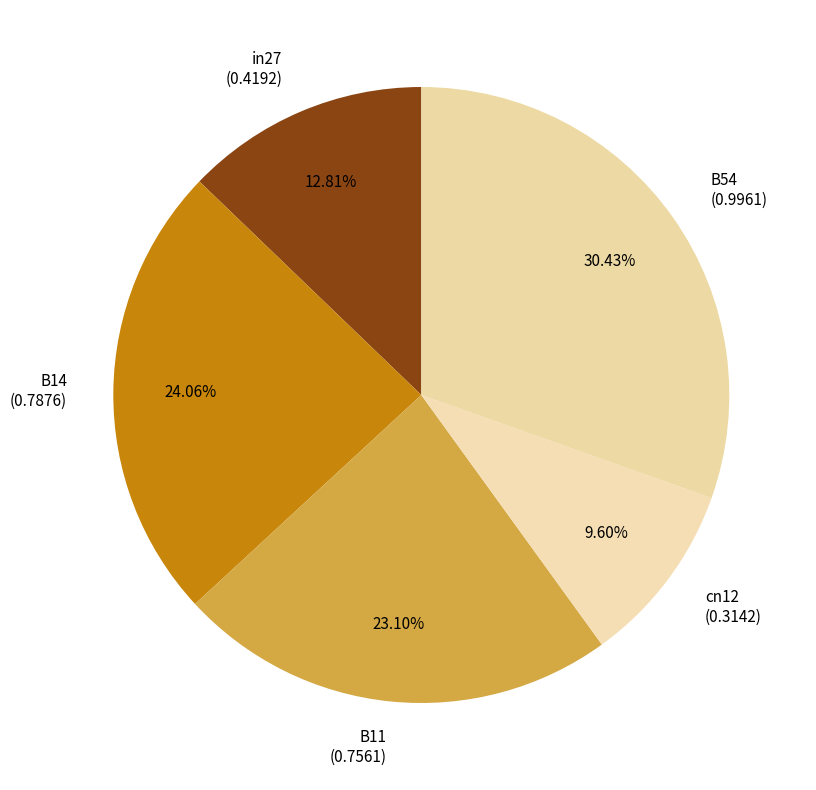

Combined, what portion of the pie is B14 and cn12?

33.7%